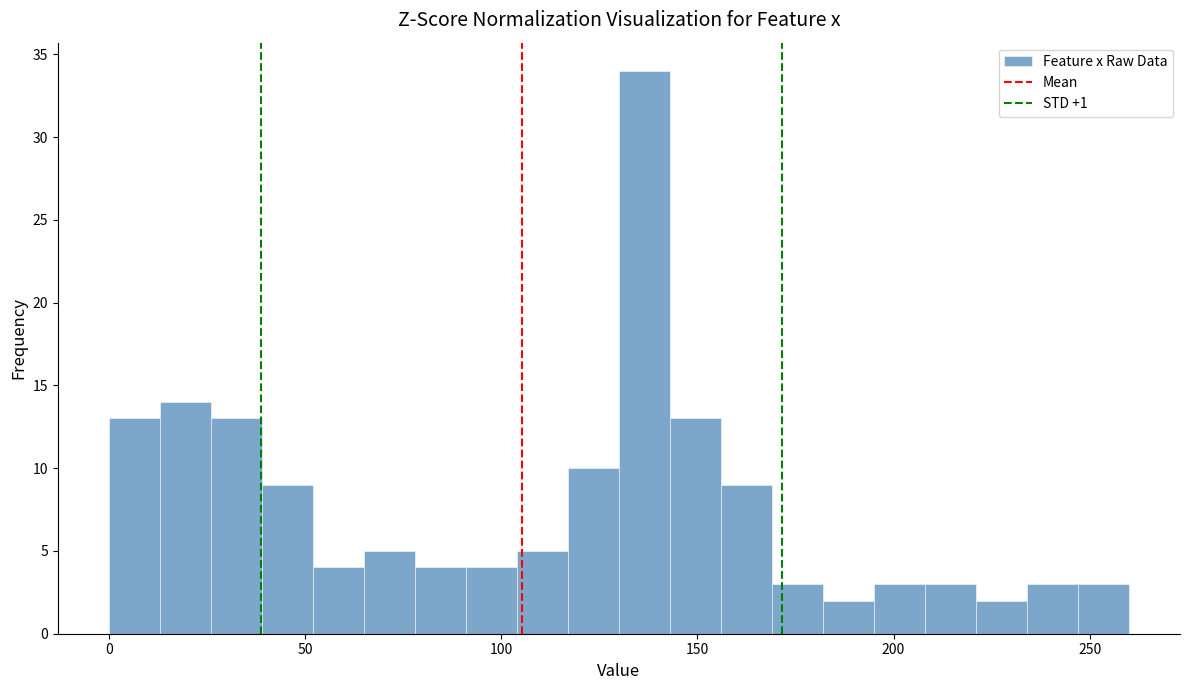

Around what value on the x-axis is the tallest bar? Give the approximate position of its centre, as read against the axis.

135